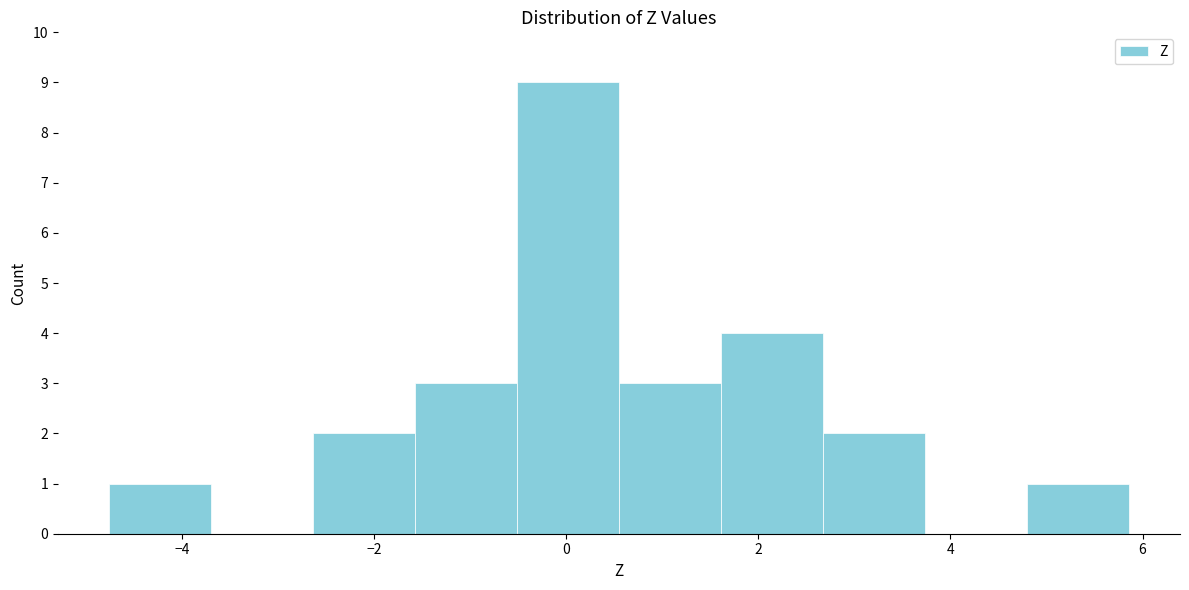

What is the height of the bar covering 4.8 to 5.8 on the x-axis? Neither the bar edges nor the heights are printed on the chart, so give them approximately, as read against the axes.

1